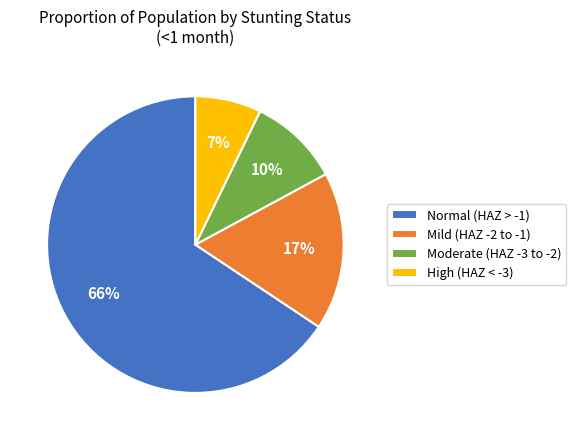

What is the smallest slice in the pie chart?

High (HAZ < -3)